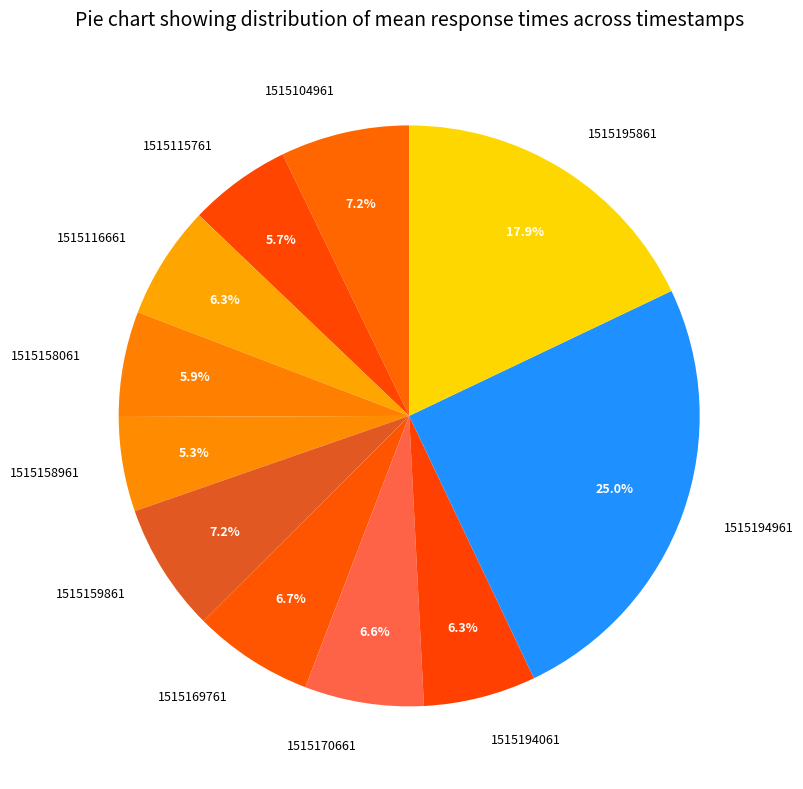

What percentage is the 1515104961 slice, to the nearest percent?

7%